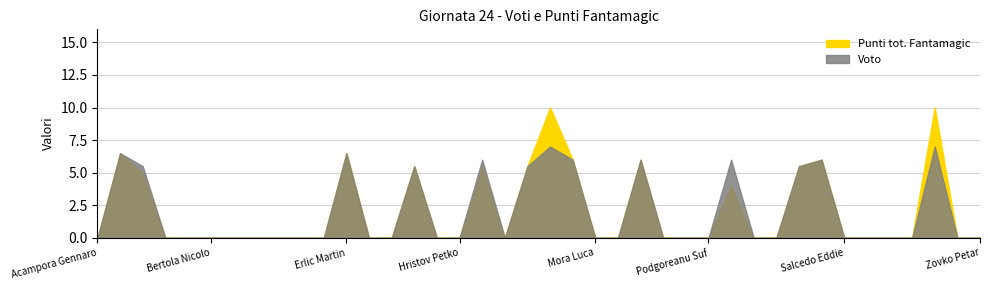

Does the chart display data point markers on the line(s)?

No